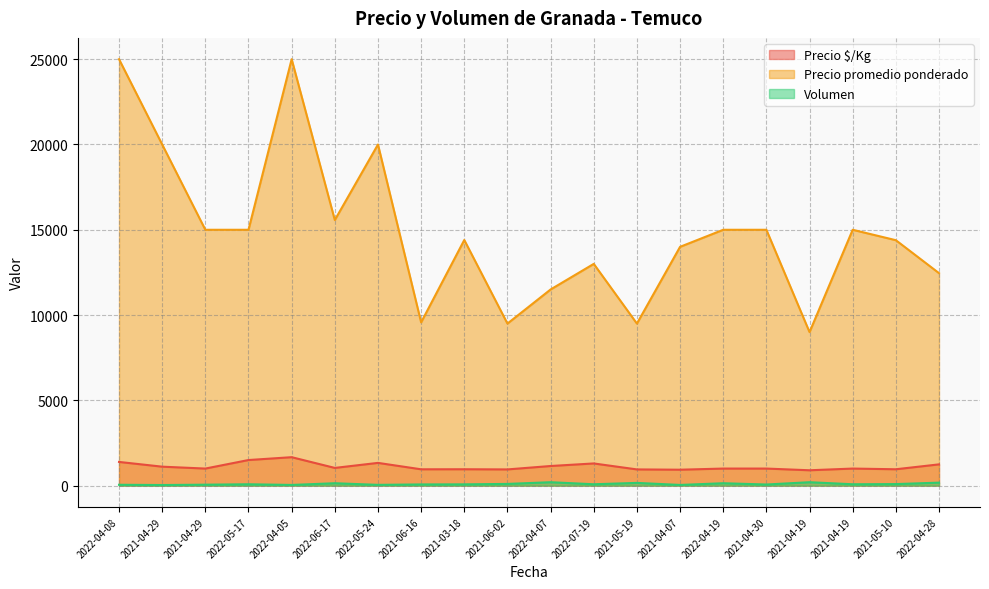

The Volumen series shows 66 at 2022-04-08. True or false?

False